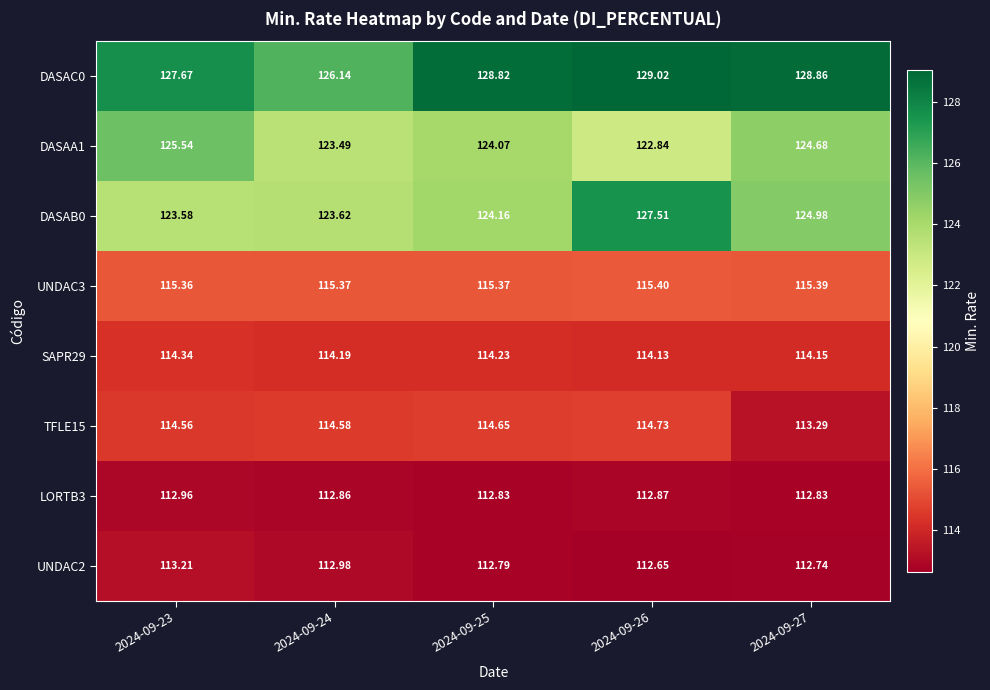

At which category is the sum across all series the highest?

2024-09-26